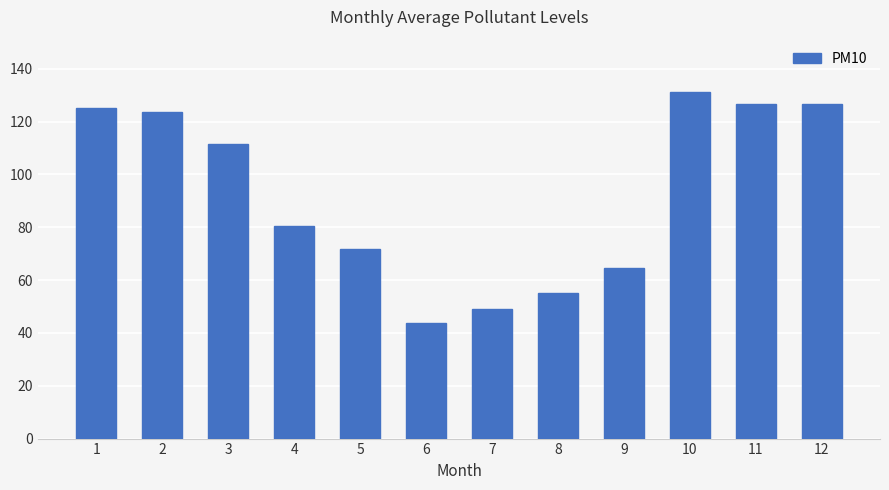

The chart shows a value of 73.5 at 11. True or false?

False